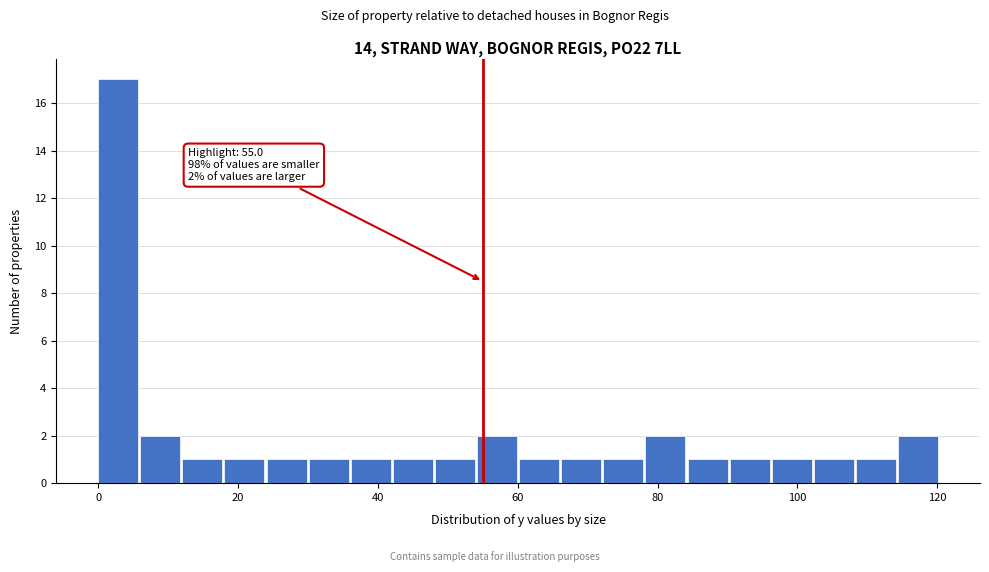

Around what value on the x-axis is the tallest bar? Give the approximate position of its centre, as read against the axis.

2